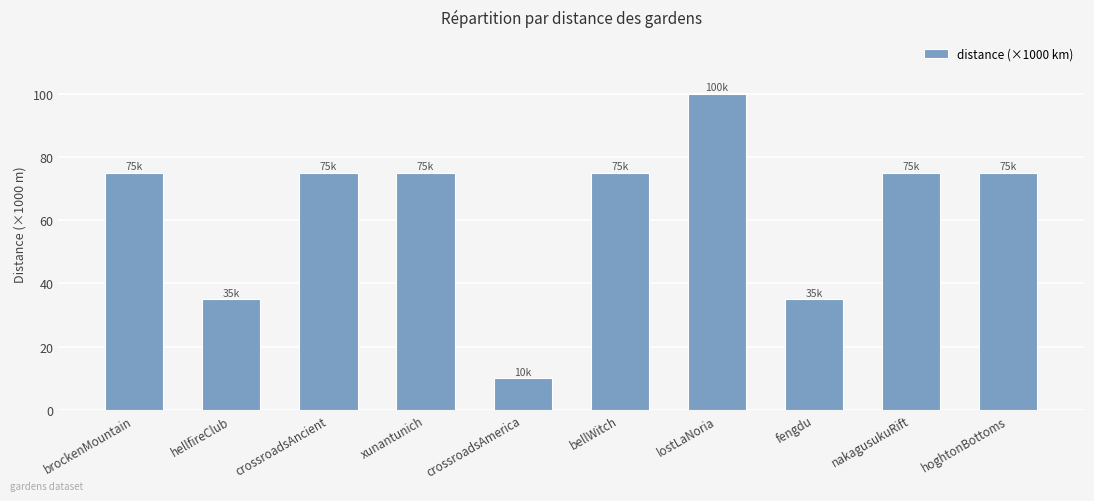

Reading right to left, list all the values displayed in this chart.

hoghtonBottoms=75	nakagusukuRift=75	fengdu=35	lostLaNoria=100	bellWitch=75	crossroadsAmerica=10	xunantunich=75	crossroadsAncient=75	hellfireClub=35	brockenMountain=75